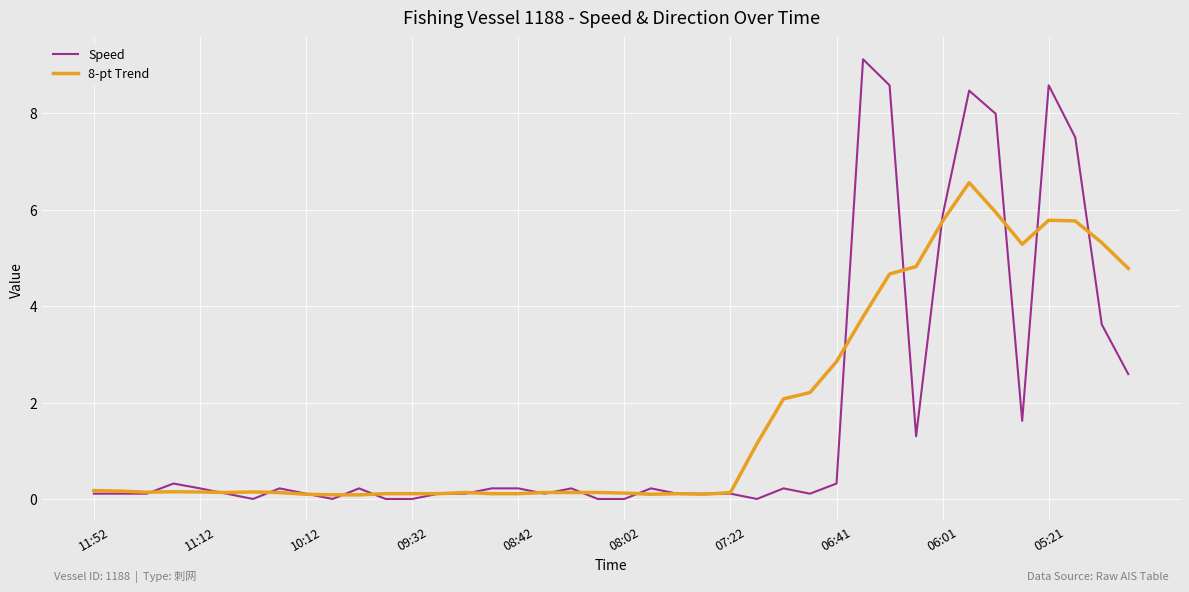

What is the greatest value displayed?

9.1